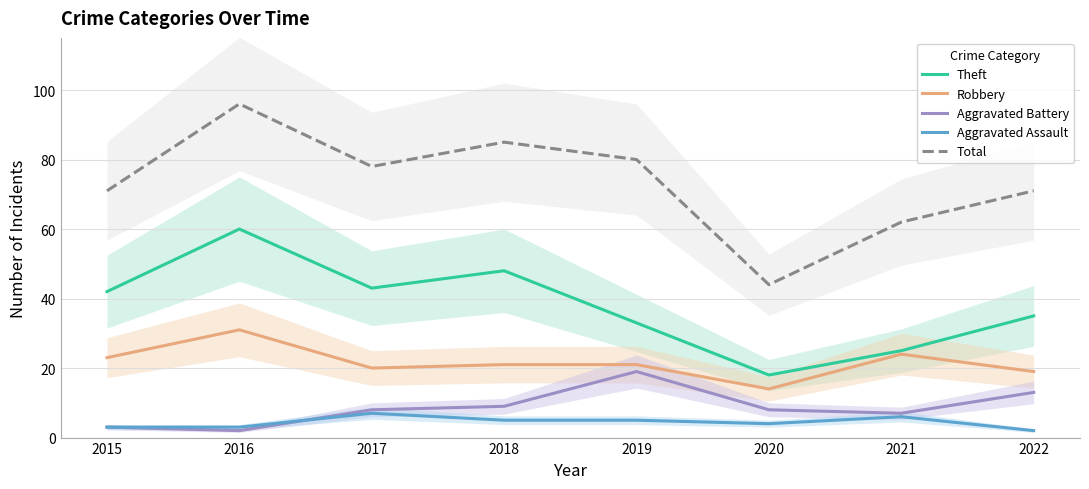

What is the difference between the maximum and minimum values in the Robbery series?

17